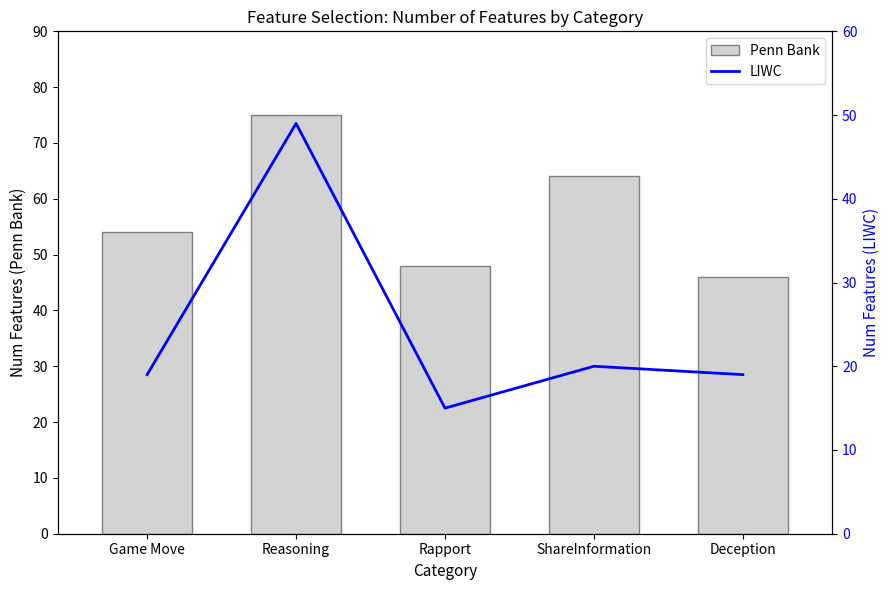

How many values in the LIWC series are below 19?

1